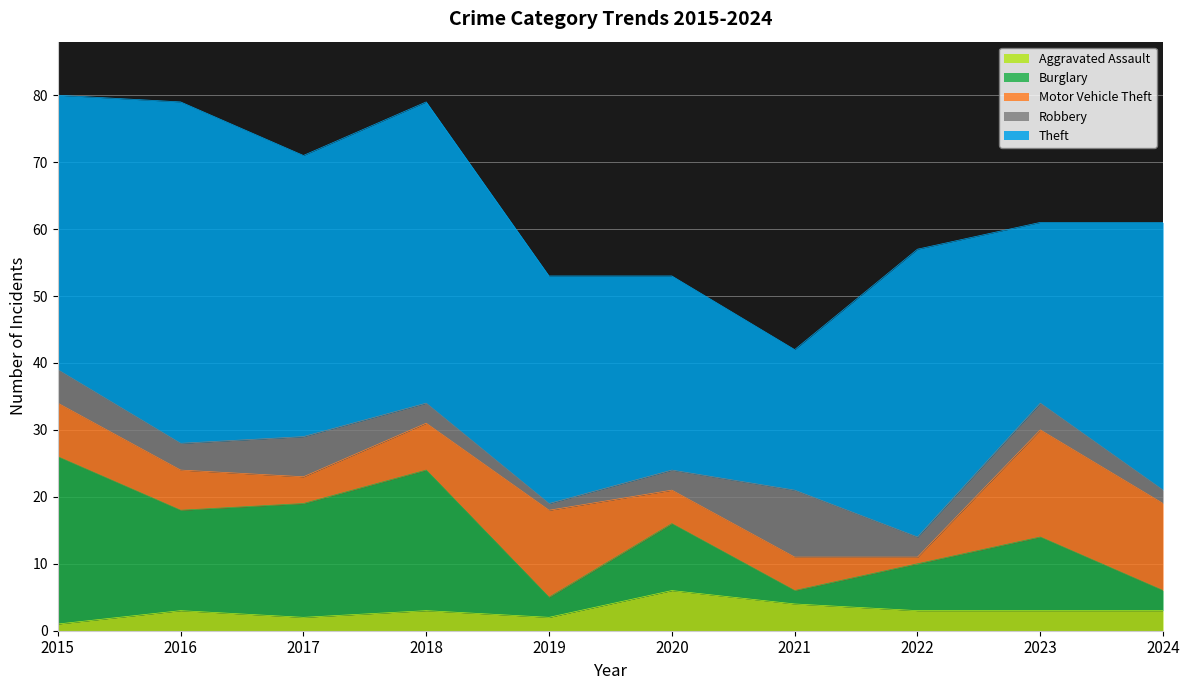

How many times do Aggravated Assault and Robbery cross each other?

2